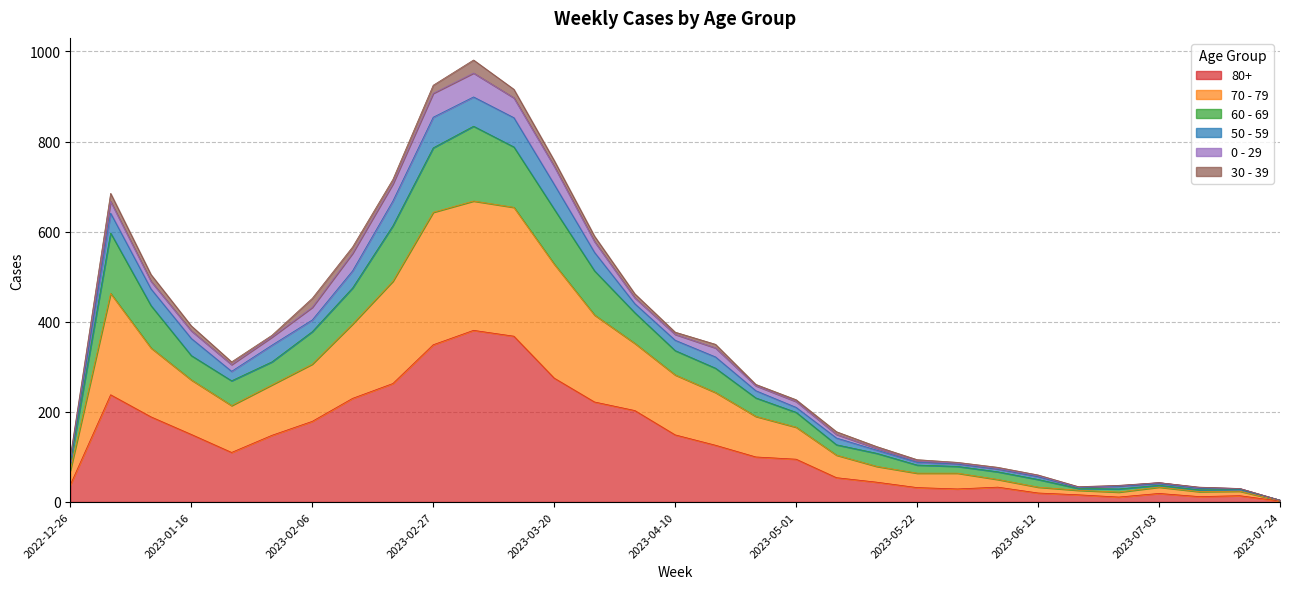

What are all the series names shown in the legend?

80+, 70 - 79, 60 - 69, 50 - 59, 0 - 29, 30 - 39